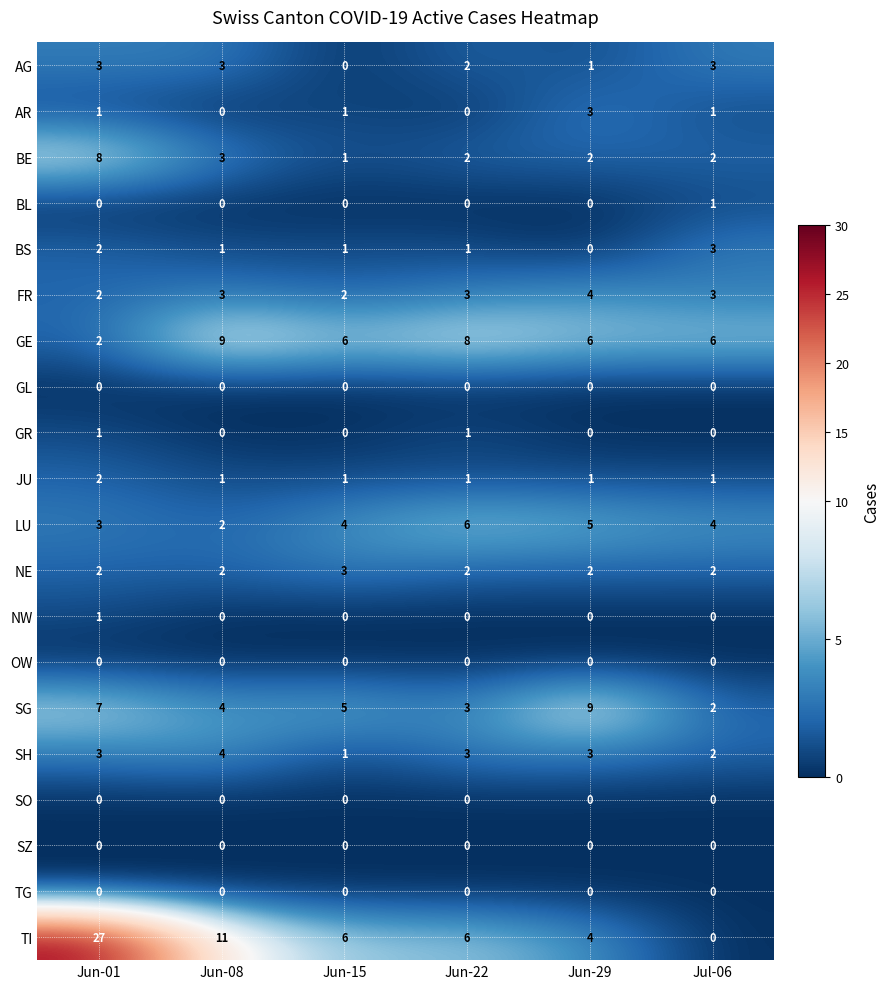

Between Jun-08 and Jun-29, which series saw the biggest shift?

TI